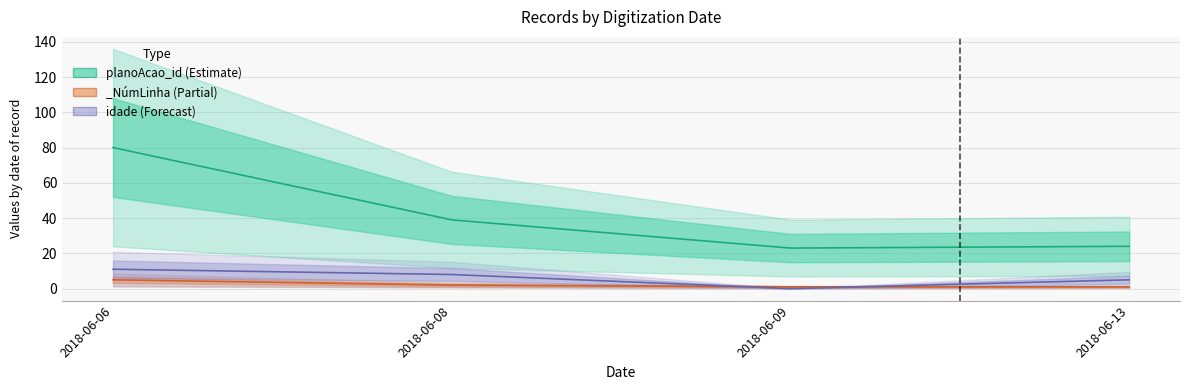

True or false: planoAcao_id and idade intersect in this chart.

False